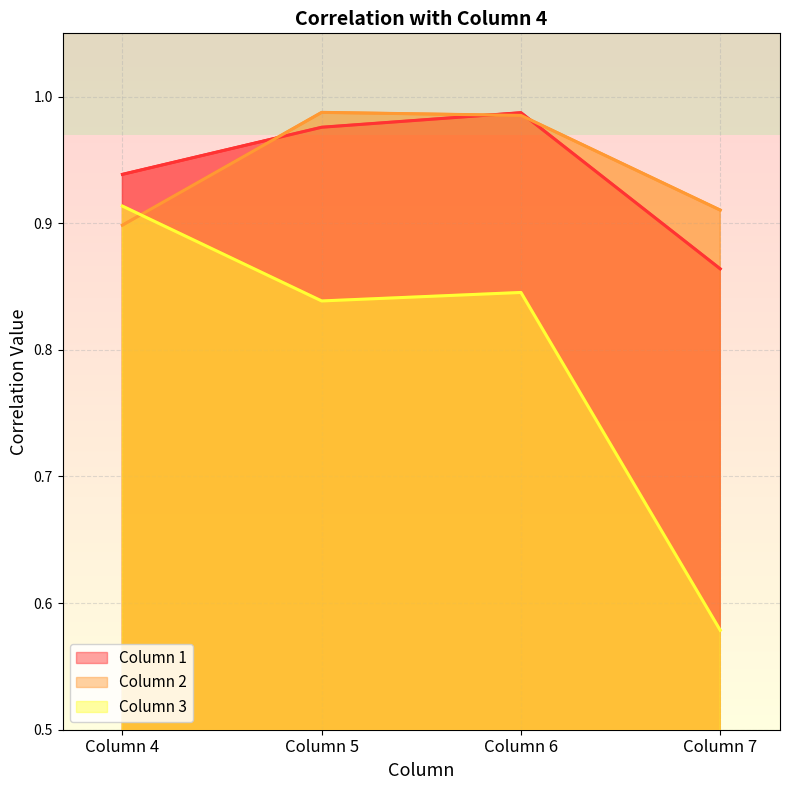

Which series has the largest total across all categories?

Column 2